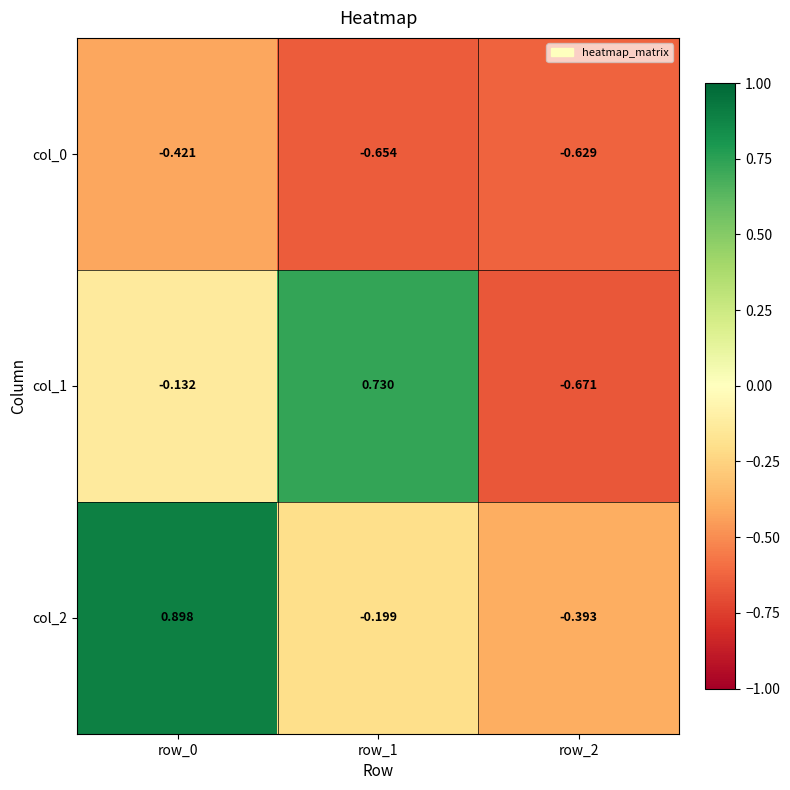

What is the spread (max minus min) of values at row_1?

1.4